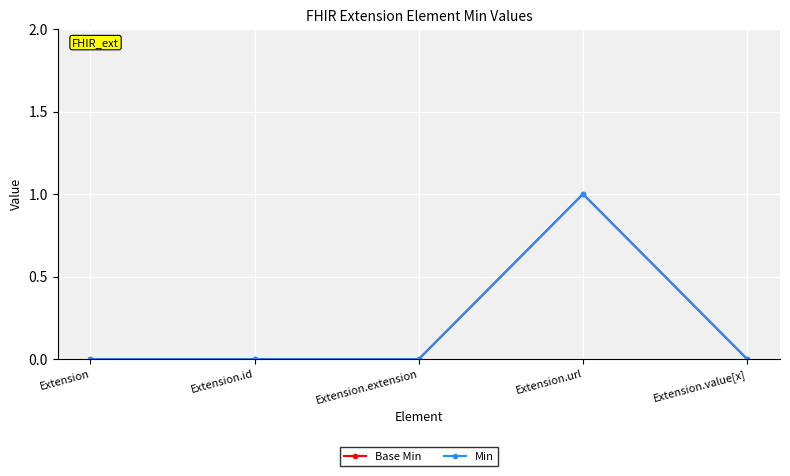

Reading left to right, what are all the values shown in this chart?

Base Min: 0	0	0	1	0
Min: 0	0	0	1	0